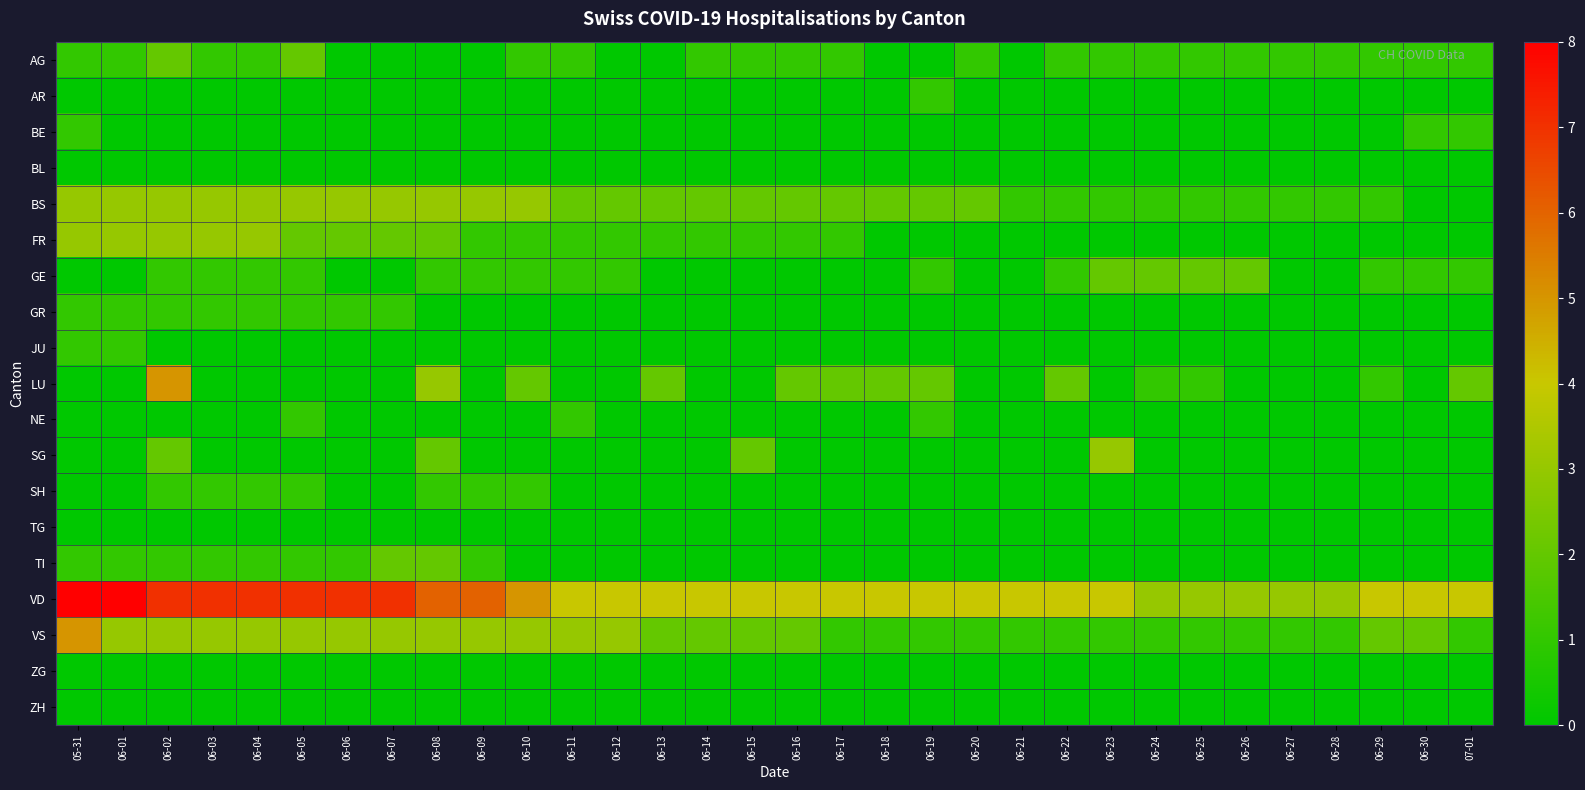

Reading left to right, transcribe all the data shown in this chart.

AG: 05-31=1	06-01=1	06-02=2	06-03=1	06-04=1	06-05=2	06-06=0	06-07=0	06-08=0	06-09=0	06-10=1	06-11=1	06-12=0	06-13=0	06-14=1	06-15=1	06-16=1	06-17=1	06-18=0	06-19=0	06-20=1	06-21=0	06-22=1	06-23=1	06-24=1	06-25=1	06-26=1	06-27=1	06-28=1	06-29=1	06-30=1	07-01=1
AR: 05-31=0	06-01=0	06-02=0	06-03=0	06-04=0	06-05=0	06-06=0	06-07=0	06-08=0	06-09=0	06-10=0	06-11=0	06-12=0	06-13=0	06-14=0	06-15=0	06-16=0	06-17=0	06-18=0	06-19=1	06-20=0	06-21=0	06-22=0	06-23=0	06-24=0	06-25=0	06-26=0	06-27=0	06-28=0	06-29=0	06-30=0	07-01=0
BE: 05-31=1	06-01=0	06-02=0	06-03=0	06-04=0	06-05=0	06-06=0	06-07=0	06-08=0	06-09=0	06-10=0	06-11=0	06-12=0	06-13=0	06-14=0	06-15=0	06-16=0	06-17=0	06-18=0	06-19=0	06-20=0	06-21=0	06-22=0	06-23=0	06-24=0	06-25=0	06-26=0	06-27=0	06-28=0	06-29=0	06-30=1	07-01=1
BL: 05-31=0	06-01=0	06-02=0	06-03=0	06-04=0	06-05=0	06-06=0	06-07=0	06-08=0	06-09=0	06-10=0	06-11=0	06-12=0	06-13=0	06-14=0	06-15=0	06-16=0	06-17=0	06-18=0	06-19=0	06-20=0	06-21=0	06-22=0	06-23=0	06-24=0	06-25=0	06-26=0	06-27=0	06-28=0	06-29=0	06-30=0	07-01=0
BS: 05-31=3	06-01=3	06-02=3	06-03=3	06-04=3	06-05=3	06-06=3	06-07=3	06-08=3	06-09=3	06-10=3	06-11=2	06-12=2	06-13=2	06-14=2	06-15=2	06-16=2	06-17=2	06-18=2	06-19=2	06-20=2	06-21=1	06-22=1	06-23=1	06-24=1	06-25=1	06-26=1	06-27=1	06-28=1	06-29=1	06-30=0	07-01=0
FR: 05-31=3	06-01=3	06-02=3	06-03=3	06-04=3	06-05=2	06-06=2	06-07=2	06-08=2	06-09=1	06-10=1	06-11=1	06-12=1	06-13=1	06-14=1	06-15=1	06-16=1	06-17=1	06-18=0	06-19=0	06-20=0	06-21=0	06-22=0	06-23=0	06-24=0	06-25=0	06-26=0	06-27=0	06-28=0	06-29=0	06-30=0	07-01=0
GE: 05-31=0	06-01=0	06-02=1	06-03=1	06-04=1	06-05=1	06-06=0	06-07=0	06-08=1	06-09=1	06-10=1	06-11=1	06-12=1	06-13=0	06-14=0	06-15=0	06-16=0	06-17=0	06-18=0	06-19=1	06-20=0	06-21=0	06-22=1	06-23=2	06-24=2	06-25=2	06-26=2	06-27=0	06-28=0	06-29=1	06-30=1	07-01=1
GR: 05-31=1	06-01=1	06-02=1	06-03=1	06-04=1	06-05=1	06-06=1	06-07=1	06-08=0	06-09=0	06-10=0	06-11=0	06-12=0	06-13=0	06-14=0	06-15=0	06-16=0	06-17=0	06-18=0	06-19=0	06-20=0	06-21=0	06-22=0	06-23=0	06-24=0	06-25=0	06-26=0	06-27=0	06-28=0	06-29=0	06-30=0	07-01=0
JU: 05-31=1	06-01=1	06-02=0	06-03=0	06-04=0	06-05=0	06-06=0	06-07=0	06-08=0	06-09=0	06-10=0	06-11=0	06-12=0	06-13=0	06-14=0	06-15=0	06-16=0	06-17=0	06-18=0	06-19=0	06-20=0	06-21=0	06-22=0	06-23=0	06-24=0	06-25=0	06-26=0	06-27=0	06-28=0	06-29=0	06-30=0	07-01=0
LU: 05-31=0	06-01=0	06-02=5	06-03=0	06-04=0	06-05=0	06-06=0	06-07=0	06-08=3	06-09=0	06-10=2	06-11=0	06-12=0	06-13=2	06-14=0	06-15=0	06-16=2	06-17=2	06-18=2	06-19=2	06-20=0	06-21=0	06-22=2	06-23=0	06-24=1	06-25=1	06-26=0	06-27=0	06-28=0	06-29=1	06-30=0	07-01=2
NE: 05-31=0	06-01=0	06-02=0	06-03=0	06-04=0	06-05=1	06-06=0	06-07=0	06-08=0	06-09=0	06-10=0	06-11=1	06-12=0	06-13=0	06-14=0	06-15=0	06-16=0	06-17=0	06-18=0	06-19=1	06-20=0	06-21=0	06-22=0	06-23=0	06-24=0	06-25=0	06-26=0	06-27=0	06-28=0	06-29=0	06-30=0	07-01=0
SG: 05-31=0	06-01=0	06-02=2	06-03=0	06-04=0	06-05=0	06-06=0	06-07=0	06-08=2	06-09=0	06-10=0	06-11=0	06-12=0	06-13=0	06-14=0	06-15=2	06-16=0	06-17=0	06-18=0	06-19=0	06-20=0	06-21=0	06-22=0	06-23=3	06-24=0	06-25=0	06-26=0	06-27=0	06-28=0	06-29=0	06-30=0	07-01=0
SH: 05-31=0	06-01=0	06-02=1	06-03=1	06-04=1	06-05=1	06-06=0	06-07=0	06-08=1	06-09=1	06-10=1	06-11=0	06-12=0	06-13=0	06-14=0	06-15=0	06-16=0	06-17=0	06-18=0	06-19=0	06-20=0	06-21=0	06-22=0	06-23=0	06-24=0	06-25=0	06-26=0	06-27=0	06-28=0	06-29=0	06-30=0	07-01=0
TG: 05-31=0	06-01=0	06-02=0	06-03=0	06-04=0	06-05=0	06-06=0	06-07=0	06-08=0	06-09=0	06-10=0	06-11=0	06-12=0	06-13=0	06-14=0	06-15=0	06-16=0	06-17=0	06-18=0	06-19=0	06-20=0	06-21=0	06-22=0	06-23=0	06-24=0	06-25=0	06-26=0	06-27=0	06-28=0	06-29=0	06-30=0	07-01=0
TI: 05-31=1	06-01=1	06-02=1	06-03=1	06-04=1	06-05=1	06-06=1	06-07=2	06-08=2	06-09=1	06-10=0	06-11=0	06-12=0	06-13=0	06-14=0	06-15=0	06-16=0	06-17=0	06-18=0	06-19=0	06-20=0	06-21=0	06-22=0	06-23=0	06-24=0	06-25=0	06-26=0	06-27=0	06-28=0	06-29=0	06-30=0	07-01=0
VD: 05-31=8	06-01=8	06-02=7	06-03=7	06-04=7	06-05=7	06-06=7	06-07=7	06-08=6	06-09=6	06-10=5	06-11=4	06-12=4	06-13=4	06-14=4	06-15=4	06-16=4	06-17=4	06-18=4	06-19=4	06-20=4	06-21=4	06-22=4	06-23=4	06-24=3	06-25=3	06-26=3	06-27=3	06-28=3	06-29=4	06-30=4	07-01=4
VS: 05-31=5	06-01=3	06-02=3	06-03=3	06-04=3	06-05=3	06-06=3	06-07=3	06-08=3	06-09=3	06-10=3	06-11=3	06-12=3	06-13=2	06-14=2	06-15=2	06-16=2	06-17=1	06-18=1	06-19=1	06-20=1	06-21=1	06-22=1	06-23=1	06-24=1	06-25=1	06-26=1	06-27=1	06-28=1	06-29=2	06-30=2	07-01=1
ZG: 05-31=0	06-01=0	06-02=0	06-03=0	06-04=0	06-05=0	06-06=0	06-07=0	06-08=0	06-09=0	06-10=0	06-11=0	06-12=0	06-13=0	06-14=0	06-15=0	06-16=0	06-17=0	06-18=0	06-19=0	06-20=0	06-21=0	06-22=0	06-23=0	06-24=0	06-25=0	06-26=0	06-27=0	06-28=0	06-29=0	06-30=0	07-01=0
ZH: 05-31=0	06-01=0	06-02=0	06-03=0	06-04=0	06-05=0	06-06=0	06-07=0	06-08=0	06-09=0	06-10=0	06-11=0	06-12=0	06-13=0	06-14=0	06-15=0	06-16=0	06-17=0	06-18=0	06-19=0	06-20=0	06-21=0	06-22=0	06-23=0	06-24=0	06-25=0	06-26=0	06-27=0	06-28=0	06-29=0	06-30=0	07-01=0